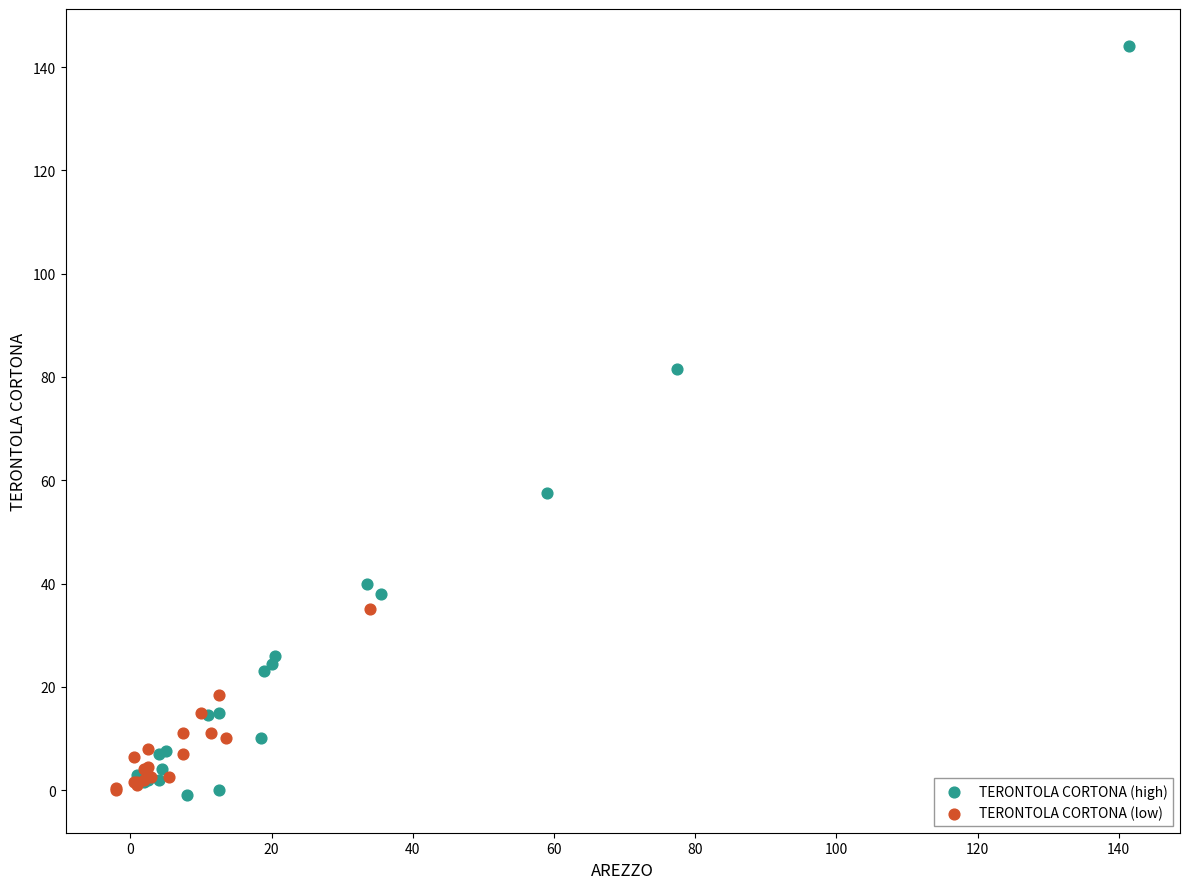

Which series has the widest spread of Y values?

TERONTOLA CORTONA (high)